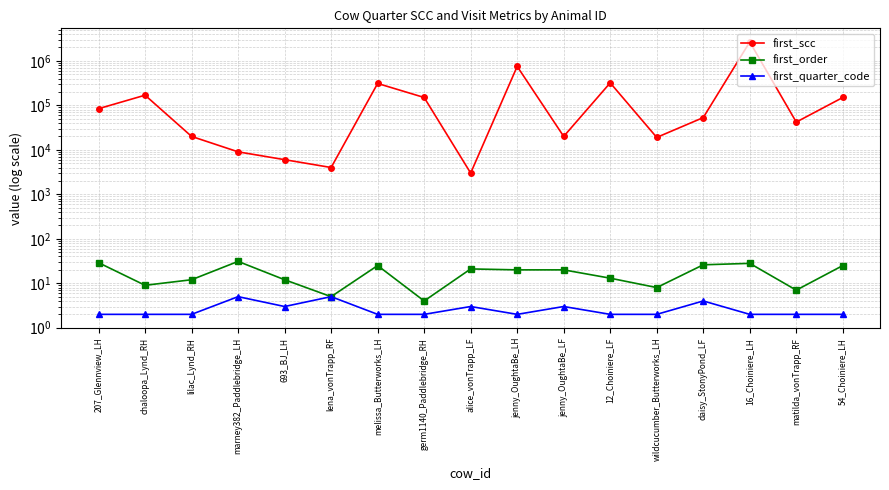

How many values in the first_order series are below 20?

8